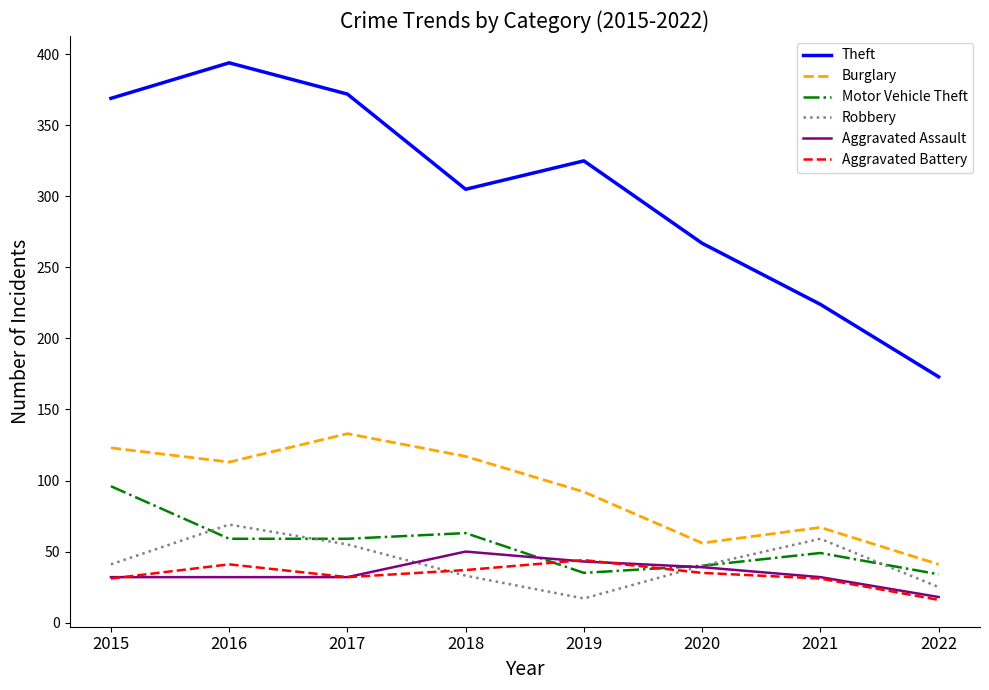

Count the Aggravated Assault values in the range 32 to 43.

6